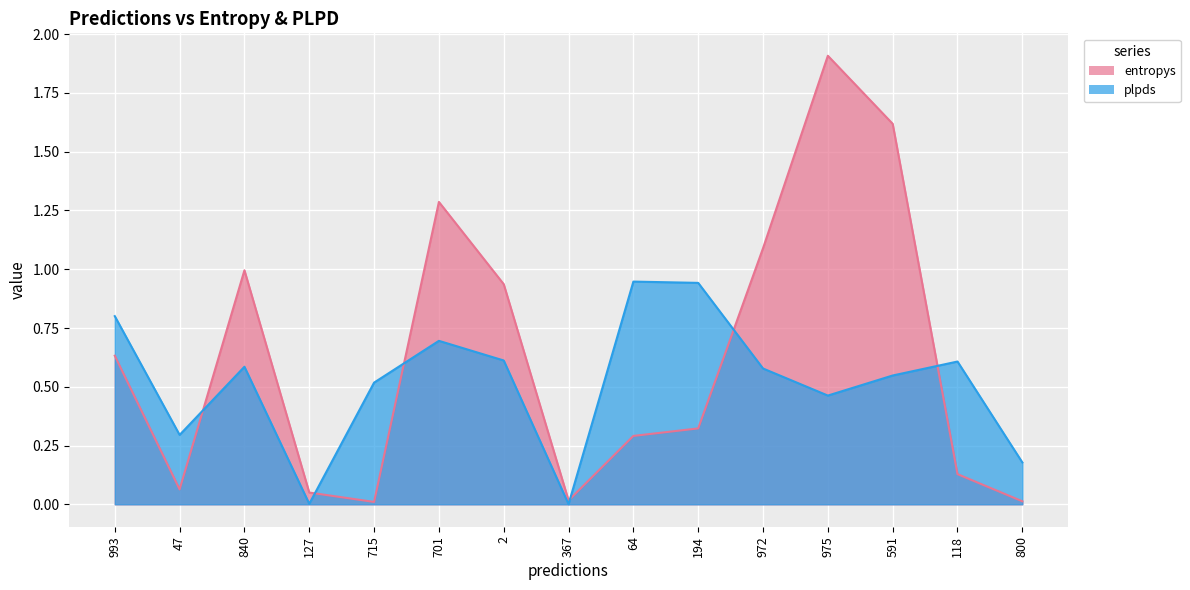

List the series in order of their overall mean, highest first.

entropys, plpds